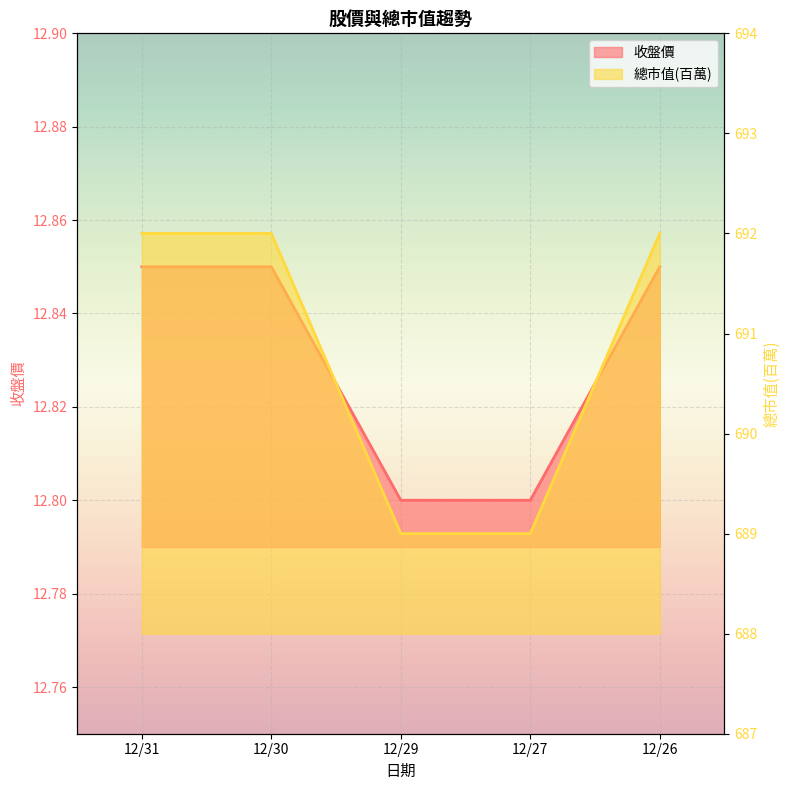

How many 總市值(百萬) values are between 689 and 692?

5